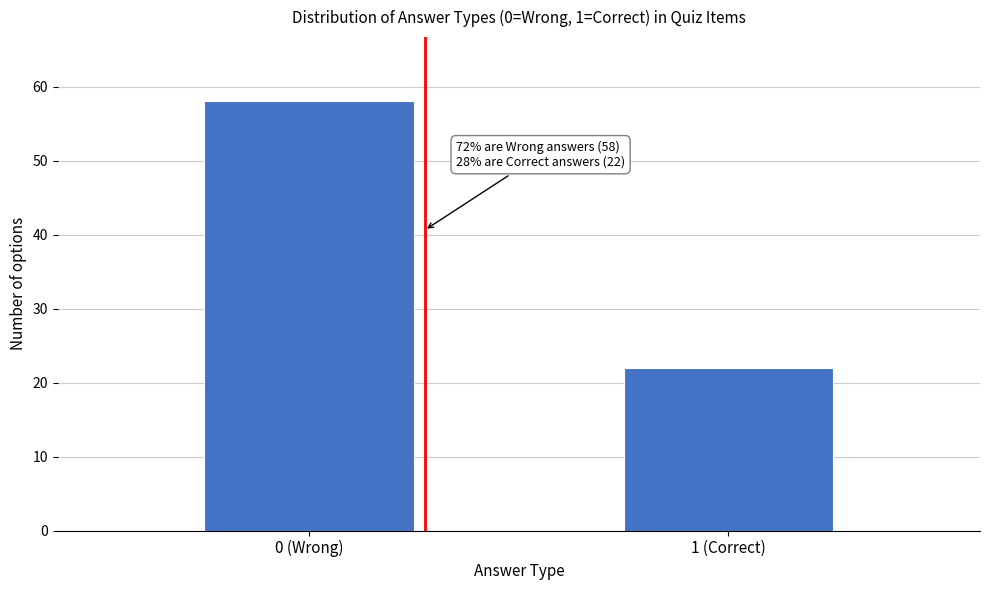

Reading left to right, transcribe all the data shown in this chart.

58	22